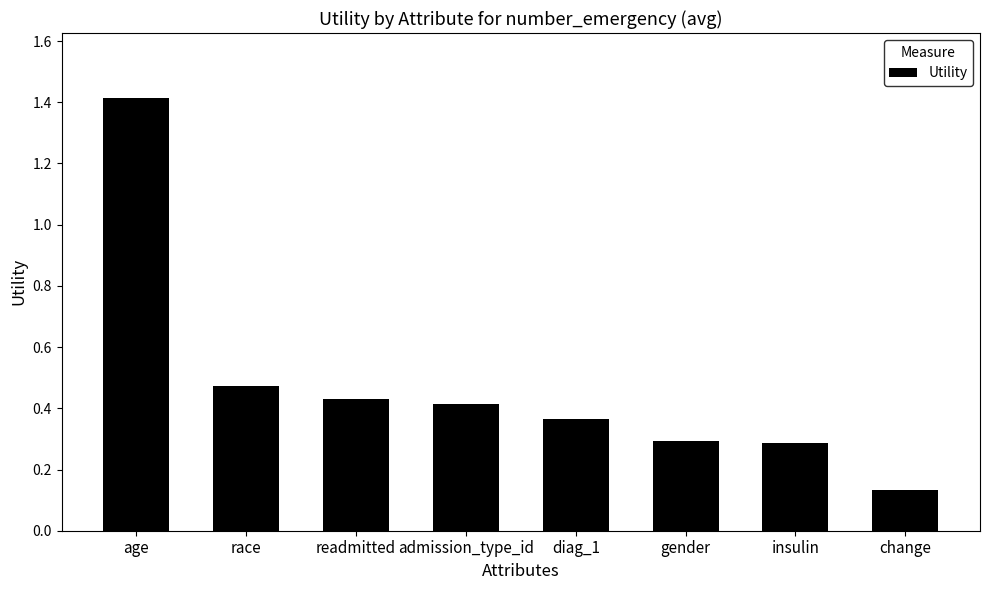

How many values are between 0 and 1?

7